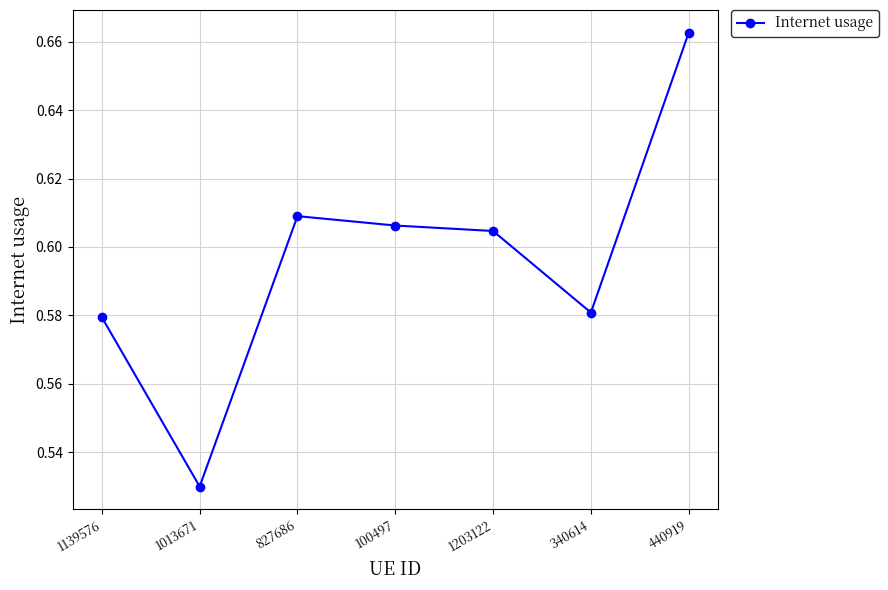

What is the label of the 7th point from the left?

440919